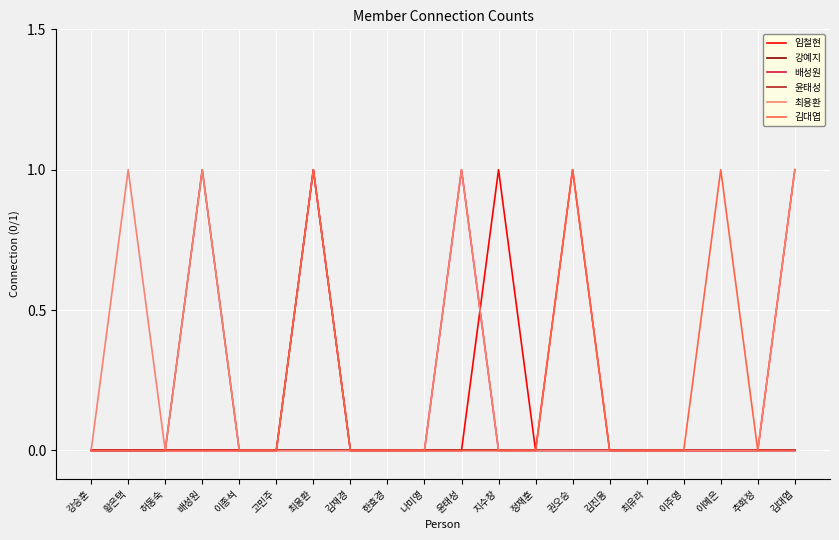

Reading right to left, extract all data points from this chart.

임철현: 김대엽=1	추화정=0	이예은=0	이주영=0	최유라=0	김진용=0	권오승=1	정재훈=0	지수창=1	윤태성=0	나미영=0	한효경=0	김재경=0	최용환=0	고민주=0	이종석=0	배성원=0	허동숙=0	황은택=0	강승훈=0
강예지: 김대엽=0	추화정=0	이예은=0	이주영=0	최유라=0	김진용=0	권오승=0	정재훈=0	지수창=0	윤태성=0	나미영=0	한효경=0	김재경=0	최용환=0	고민주=0	이종석=0	배성원=0	허동숙=0	황은택=0	강승훈=0
배성원: 김대엽=0	추화정=0	이예은=0	이주영=0	최유라=0	김진용=0	권오승=0	정재훈=0	지수창=0	윤태성=1	나미영=0	한효경=0	김재경=0	최용환=1	고민주=0	이종석=0	배성원=0	허동숙=0	황은택=0	강승훈=0
윤태성: 김대엽=0	추화정=0	이예은=0	이주영=0	최유라=0	김진용=0	권오승=0	정재훈=0	지수창=0	윤태성=0	나미영=0	한효경=0	김재경=0	최용환=1	고민주=0	이종석=0	배성원=1	허동숙=0	황은택=0	강승훈=0
최용환: 김대엽=1	추화정=0	이예은=0	이주영=0	최유라=0	김진용=0	권오승=0	정재훈=0	지수창=0	윤태성=1	나미영=0	한효경=0	김재경=0	최용환=0	고민주=0	이종석=0	배성원=1	허동숙=0	황은택=1	강승훈=0
김대엽: 김대엽=0	추화정=0	이예은=1	이주영=0	최유라=0	김진용=0	권오승=1	정재훈=0	지수창=0	윤태성=0	나미영=0	한효경=0	김재경=0	최용환=1	고민주=0	이종석=0	배성원=0	허동숙=0	황은택=0	강승훈=0